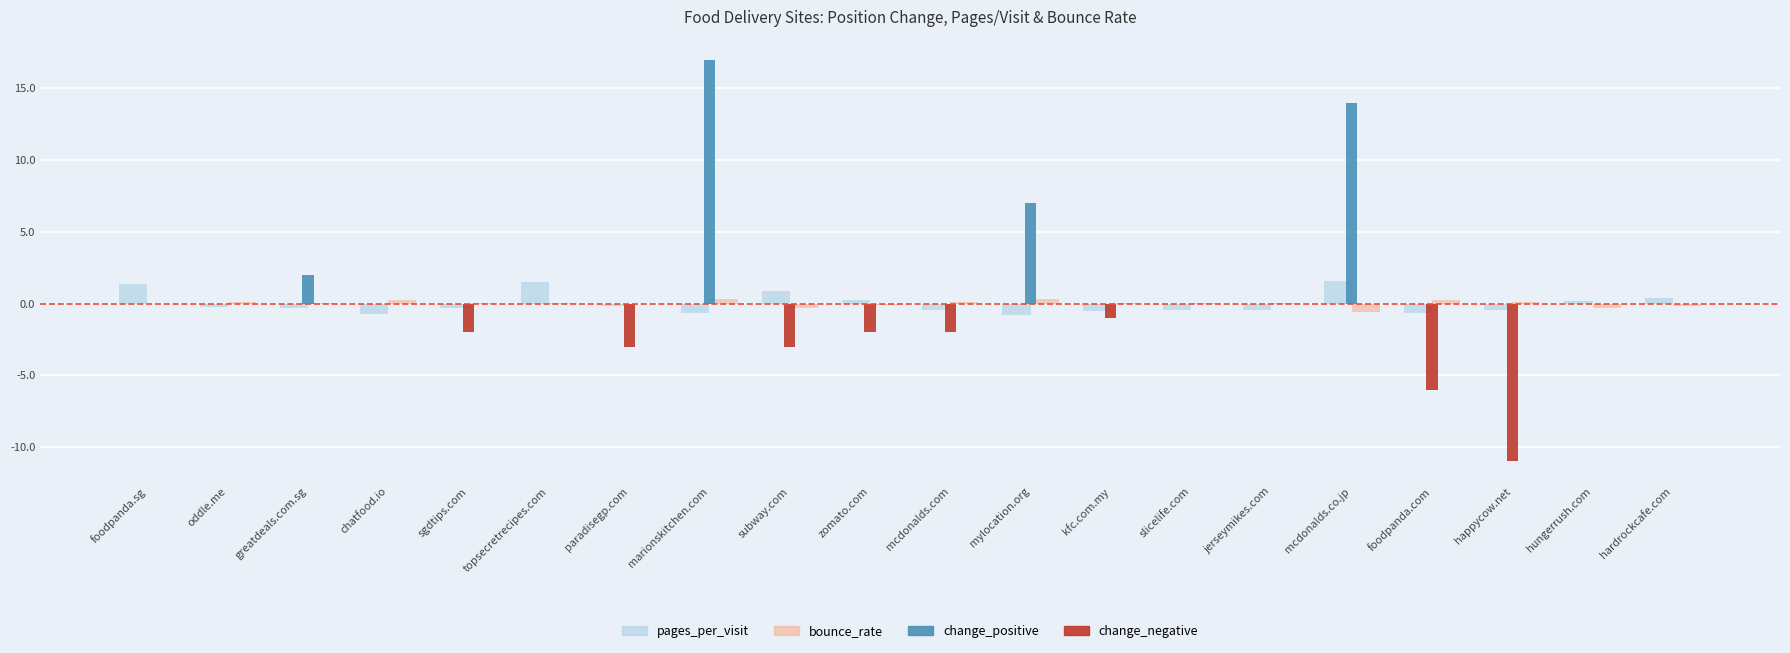

How many series are shown in this chart?

4